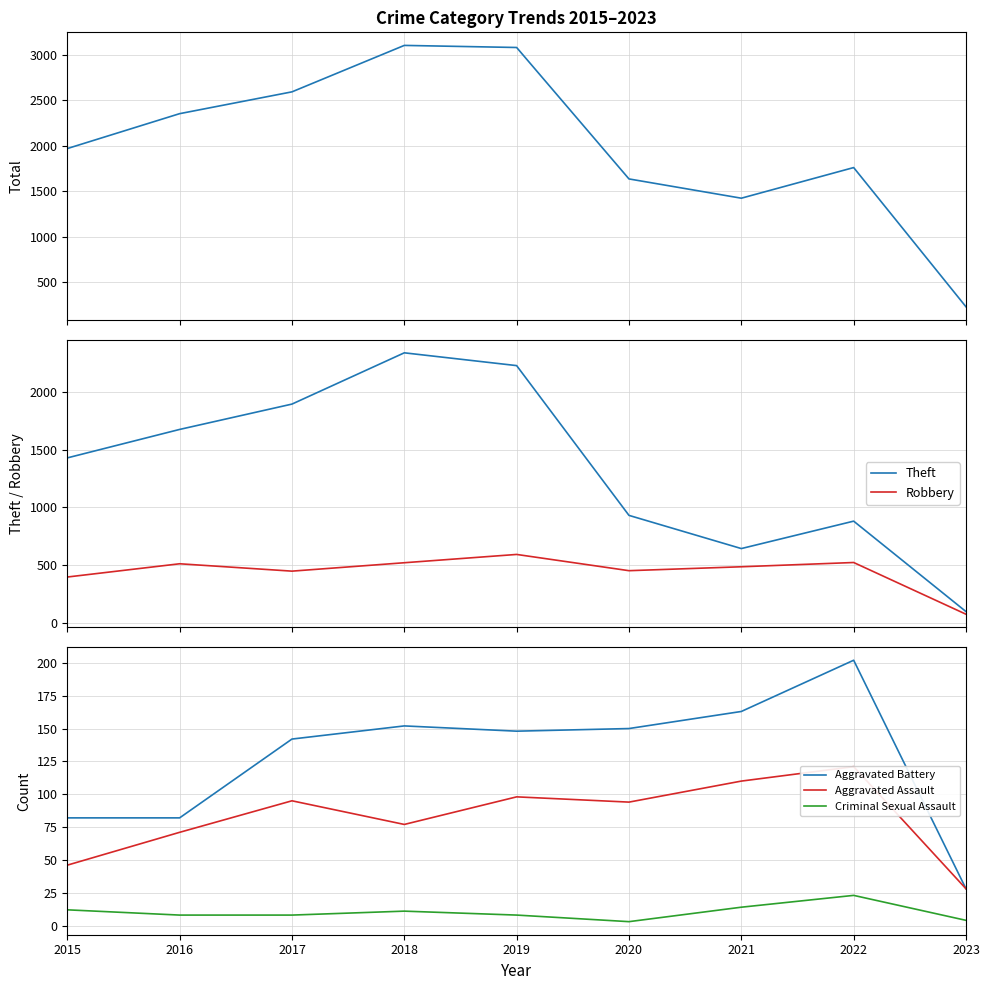

Which series has the widest spread of values?

Total